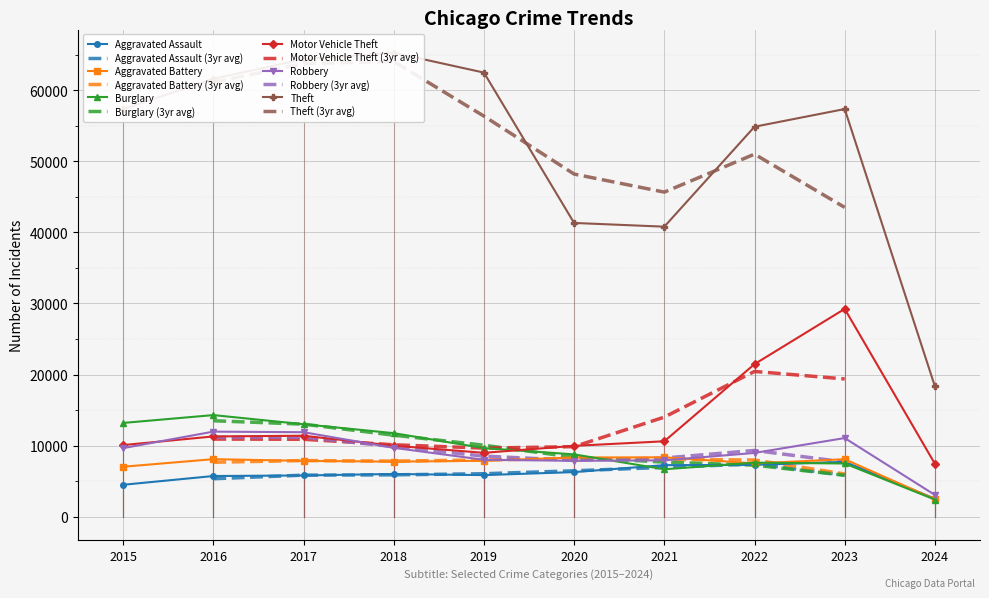

What are all the series names shown in the legend?

Aggravated Assault, Aggravated Battery, Burglary, Motor Vehicle Theft, Robbery, Theft